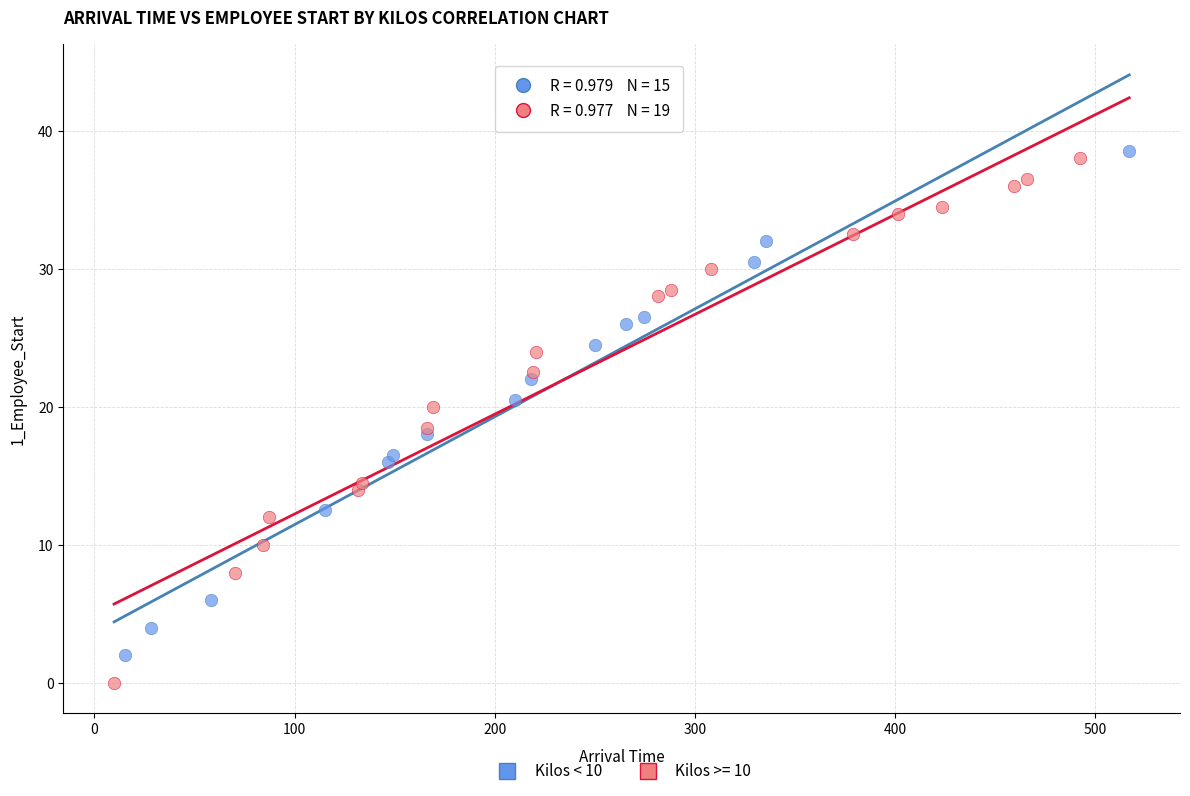

Which series contains the lowest Y value?

Kilos >= 10